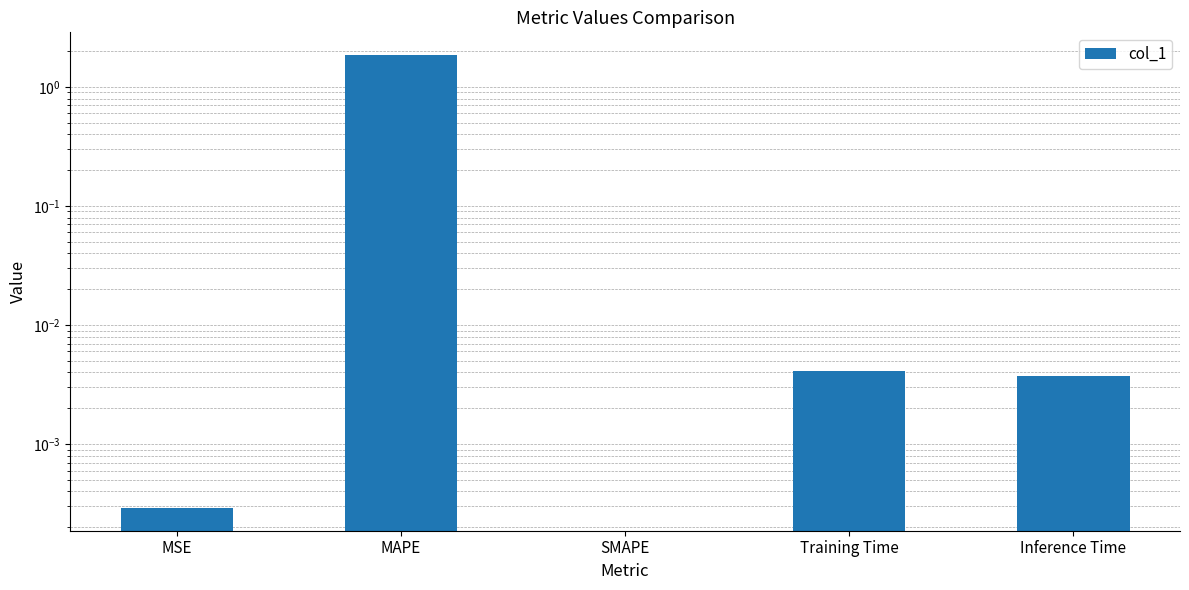

Which has a higher value, MSE or Inference Time?

Inference Time